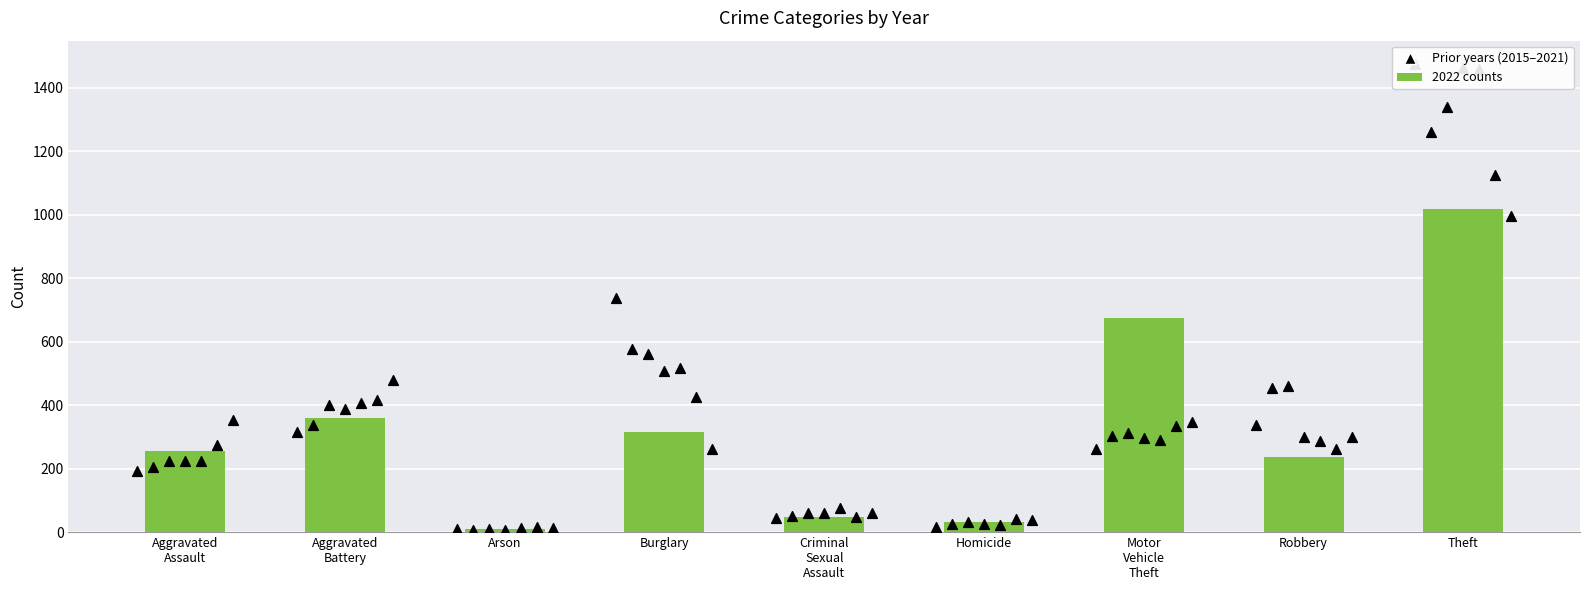

What is the change in value from Aggravated
Assault to Aggravated
Battery?

+103